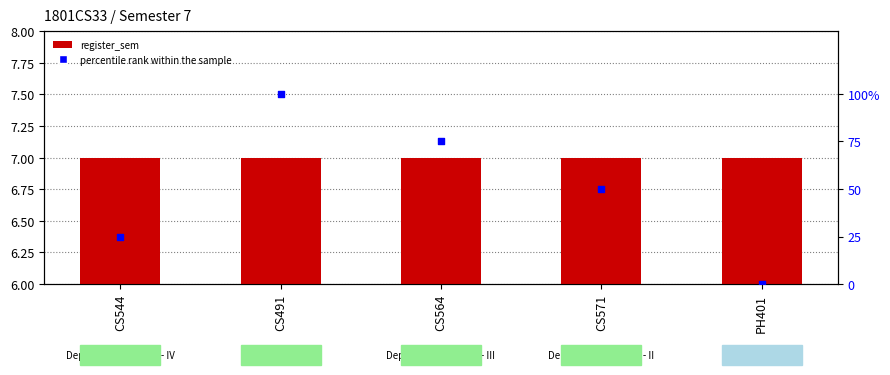

Which series has the widest spread of Y values?

percentile rank within the sample